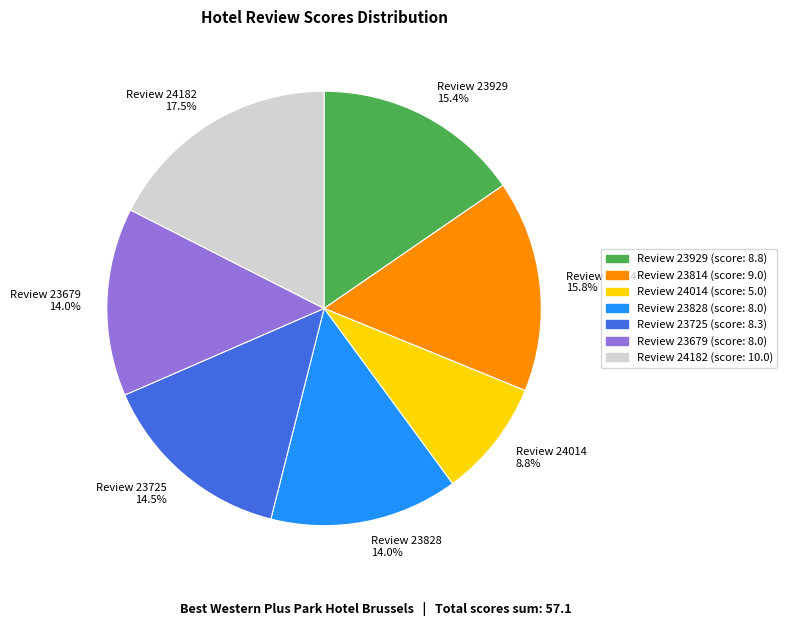

Combined, do Review 24014 and Review 24182 account for over 50%?

No